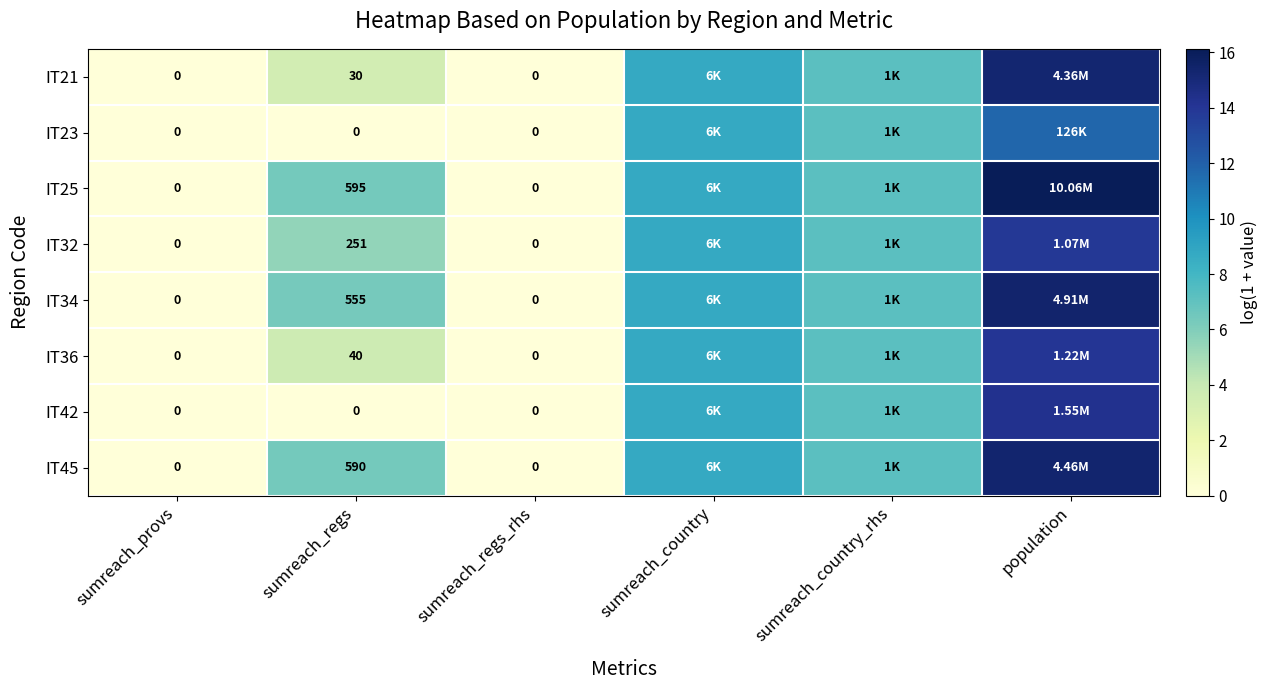

What is the sum of the IT36 values at sumreach_regs_rhs and sumreach_country?

8.7